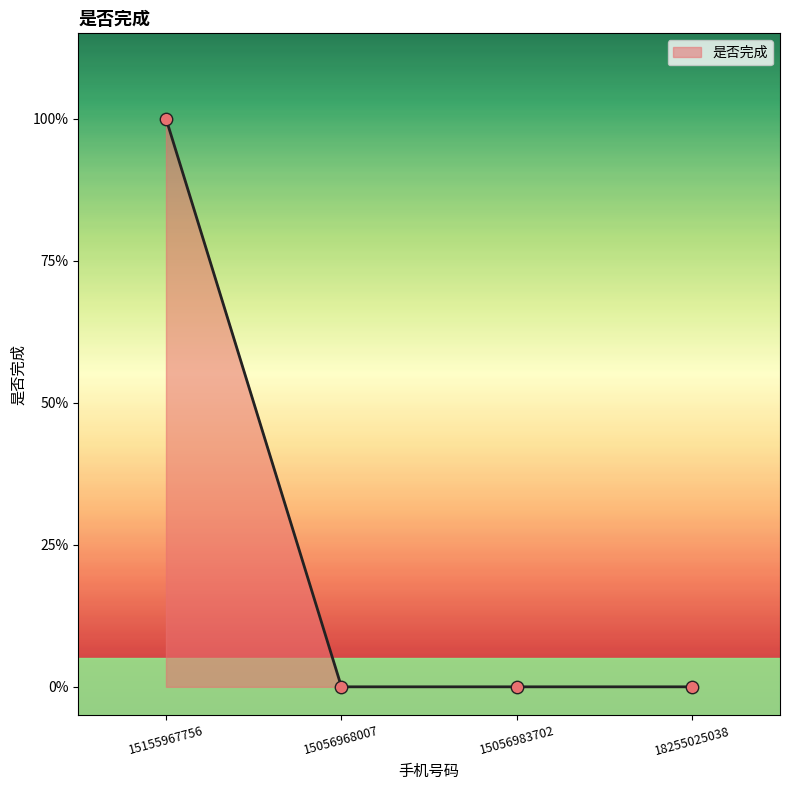

What is the change in value from 15155967756 to 15056983702?

-1